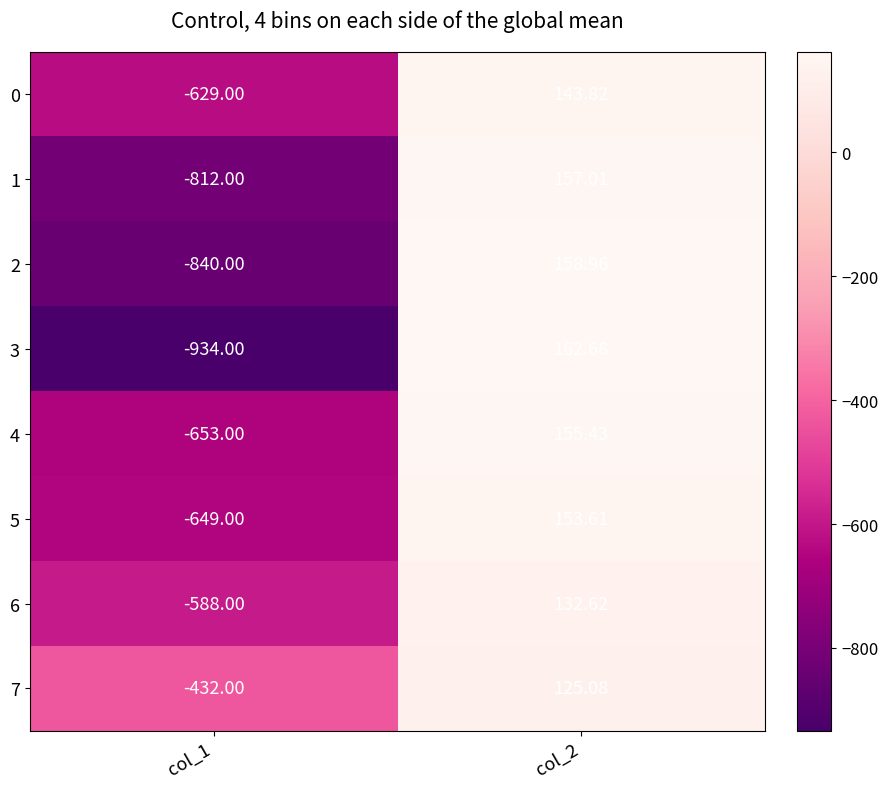

Is the value of 5 at col_1 greater than the value of 1 at col_1?

Yes